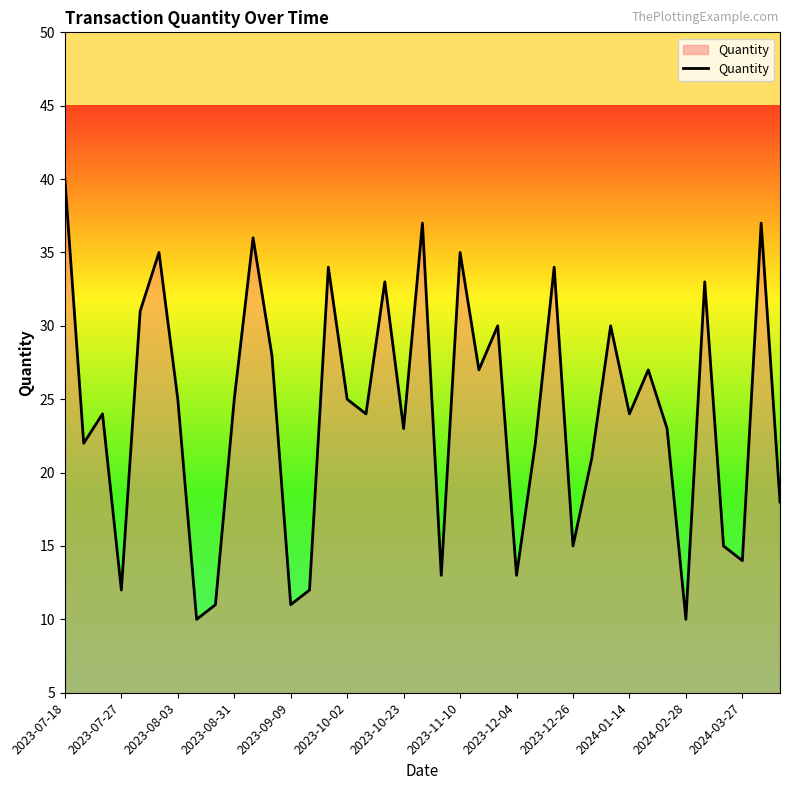

What is the difference between the maximum and minimum values?

30